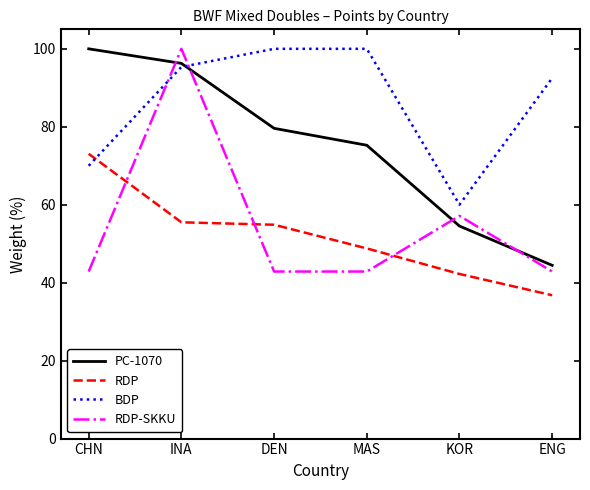

At which category is the sum across all series the highest?

INA